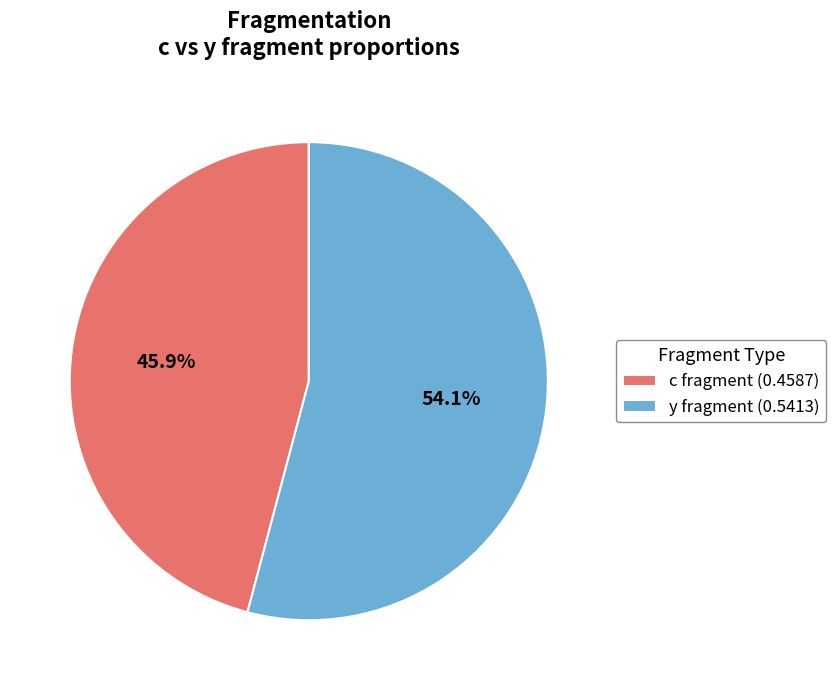

Between y fragment (0.5413) and c fragment (0.4587), which is larger?

y fragment (0.5413)